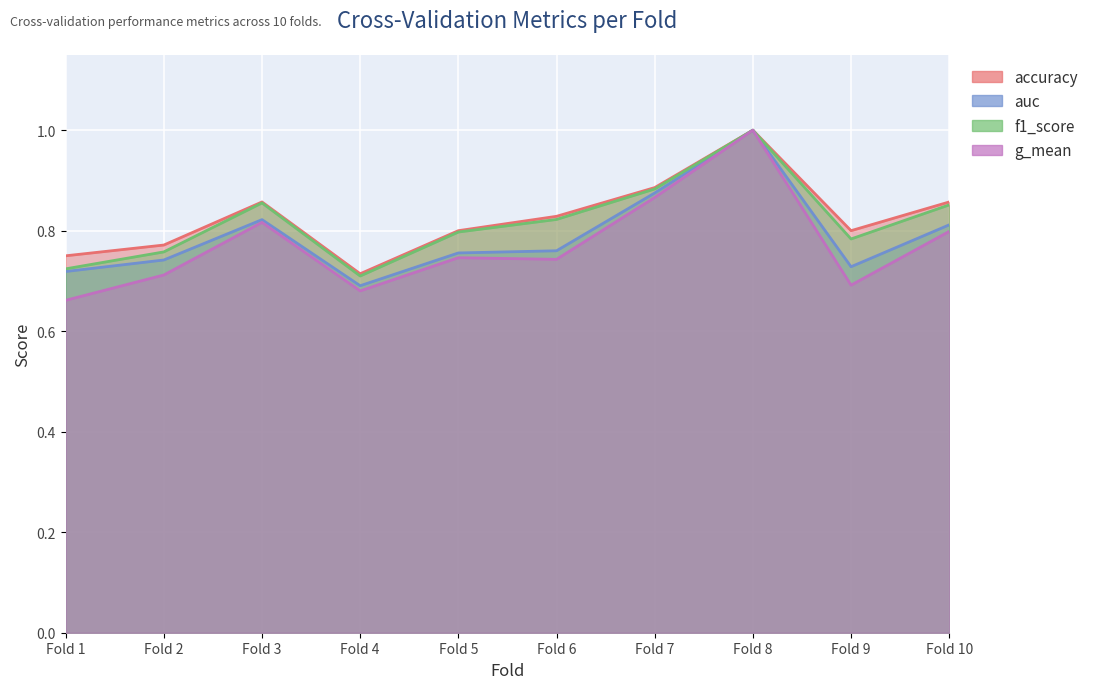

Is the value of f1_score at Fold 8 greater than the value of accuracy at Fold 10?

Yes